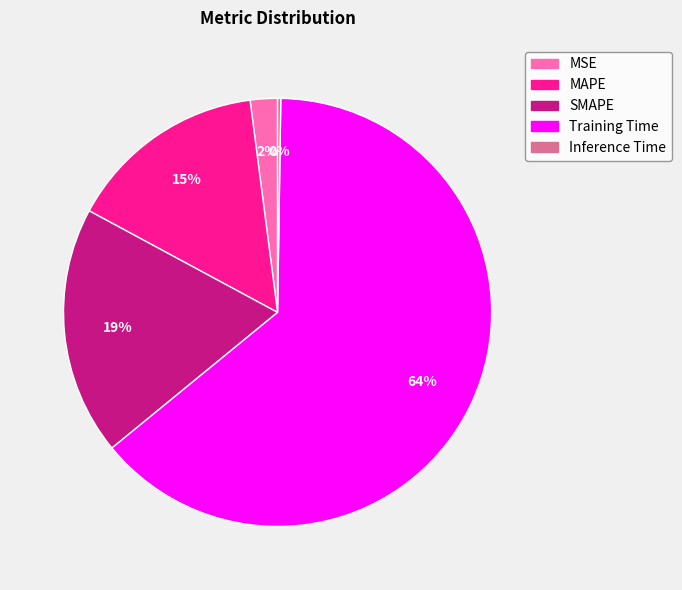

Combined, do Training Time and MAPE account for over 50%?

Yes